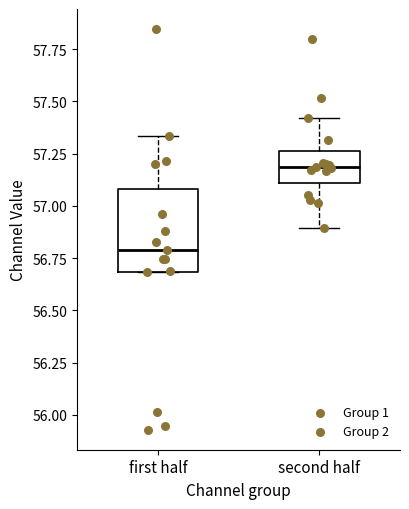

Which box is the tallest, from its lower edge to its upper edge?

first half